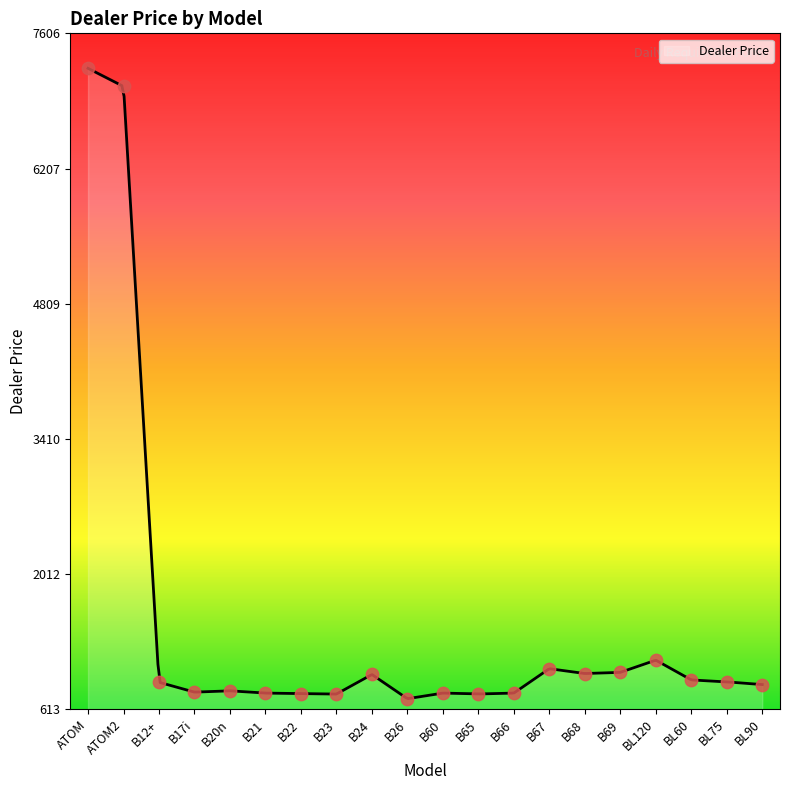

Approximately how many times larger is the value at BL75 compared to BL90?

1.0